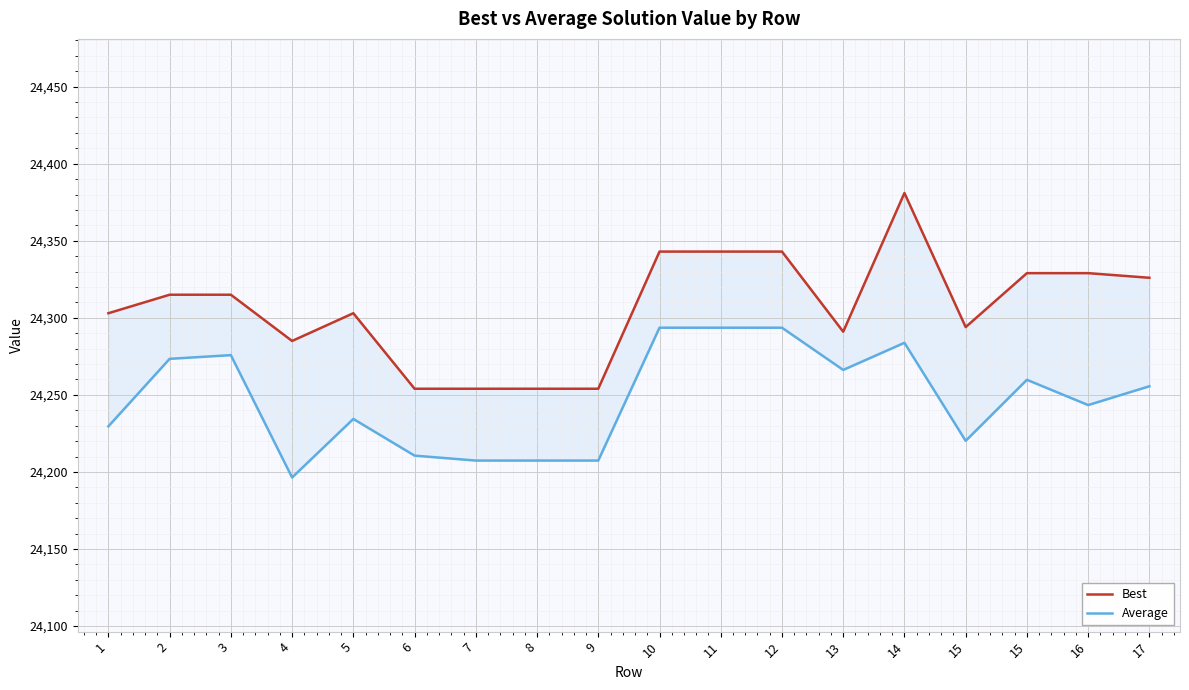

At which category does the chart reach its peak across all series?

14